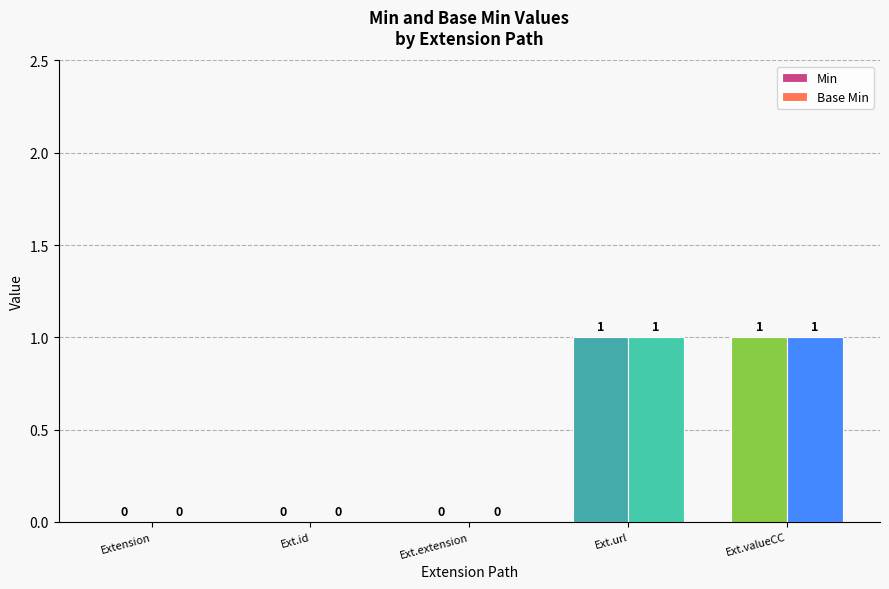

True or false: Base Min has a value of 0 at Extension.

True